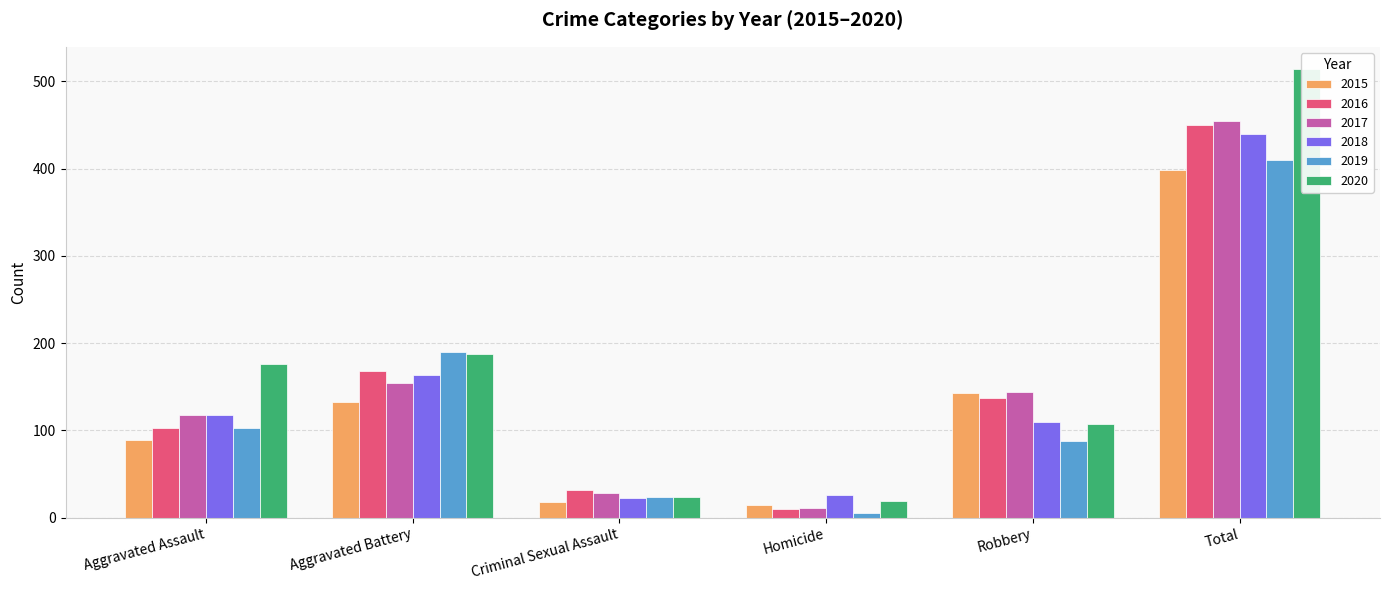

At which category does the chart reach its peak across all series?

Total